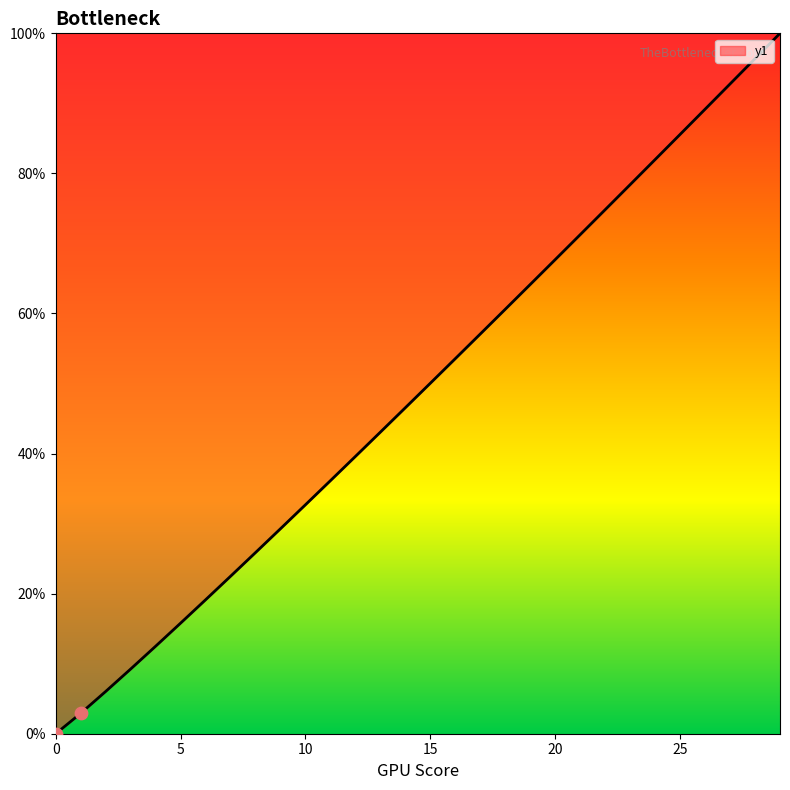

What is the difference between the maximum and minimum values?

100.0